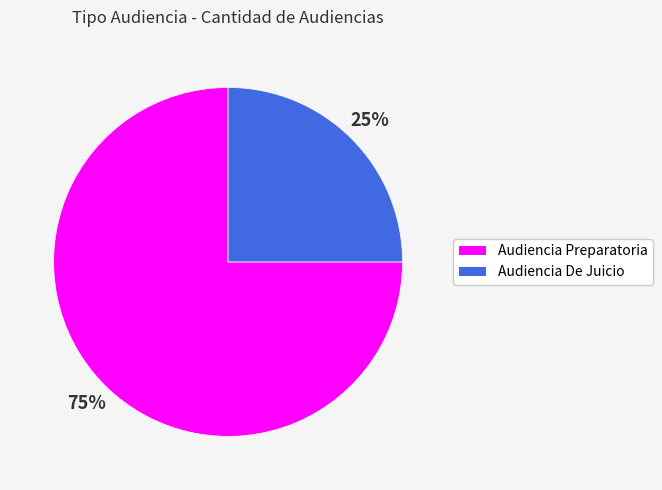

Count the number of slices in the pie.

2